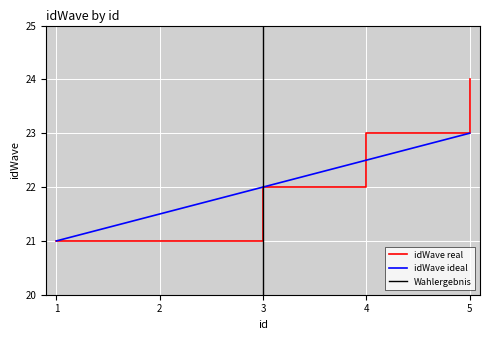

Reading left to right, what are all the values shown in this chart?

idWave real: 1=21.0	2=21.0	3=22.0	4=23.0	5=24.0
idWave ideal: 1=21.0	2=21.5	3=22.0	4=22.5	5=23.0